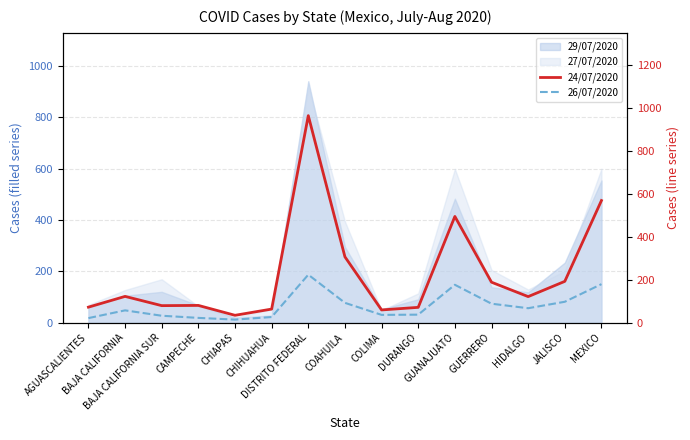

True or false: 24/07/2020 and 26/07/2020 intersect in this chart.

False